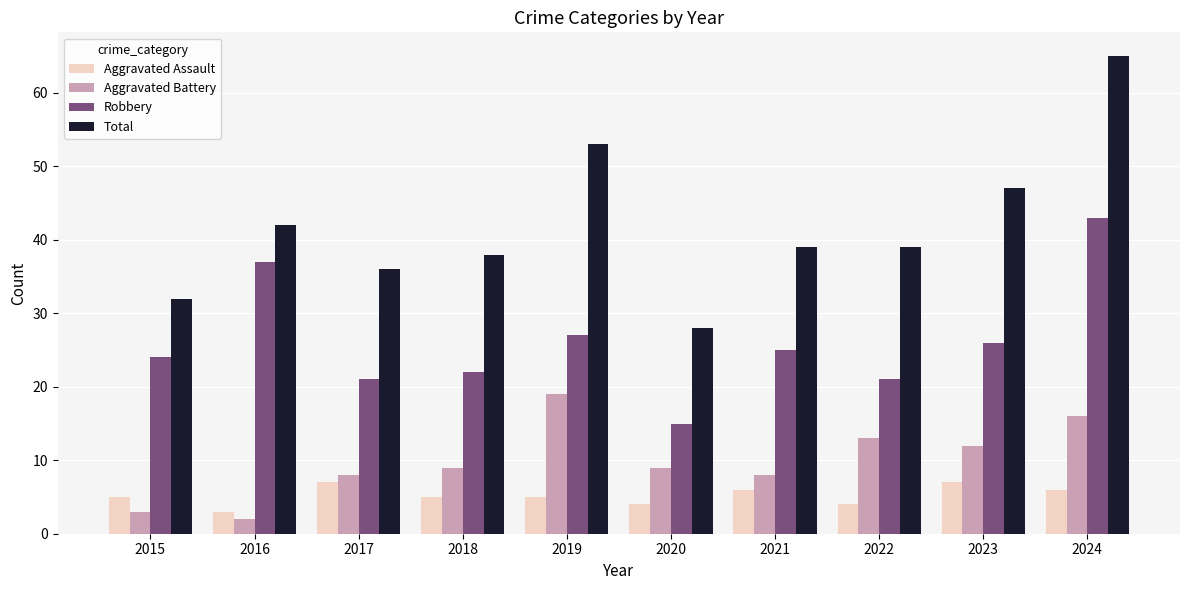

At which category is the sum across all series the highest?

2024